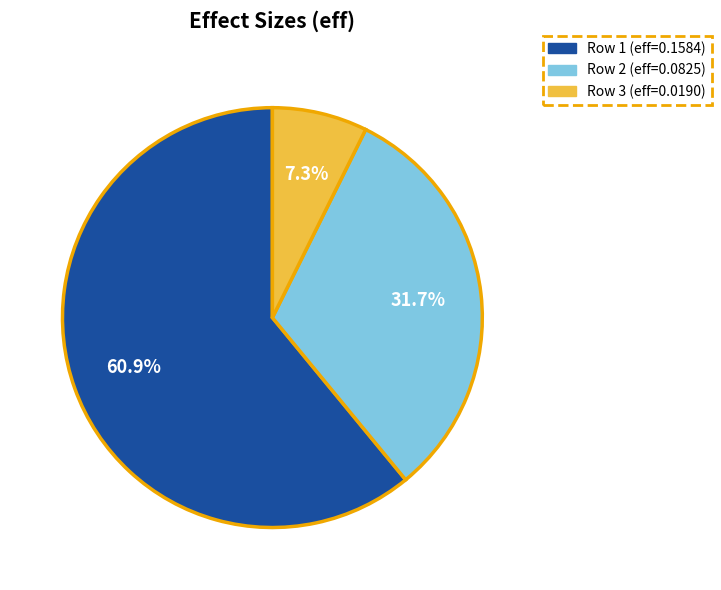

Is there any slice that represents more than half of the pie?

Yes